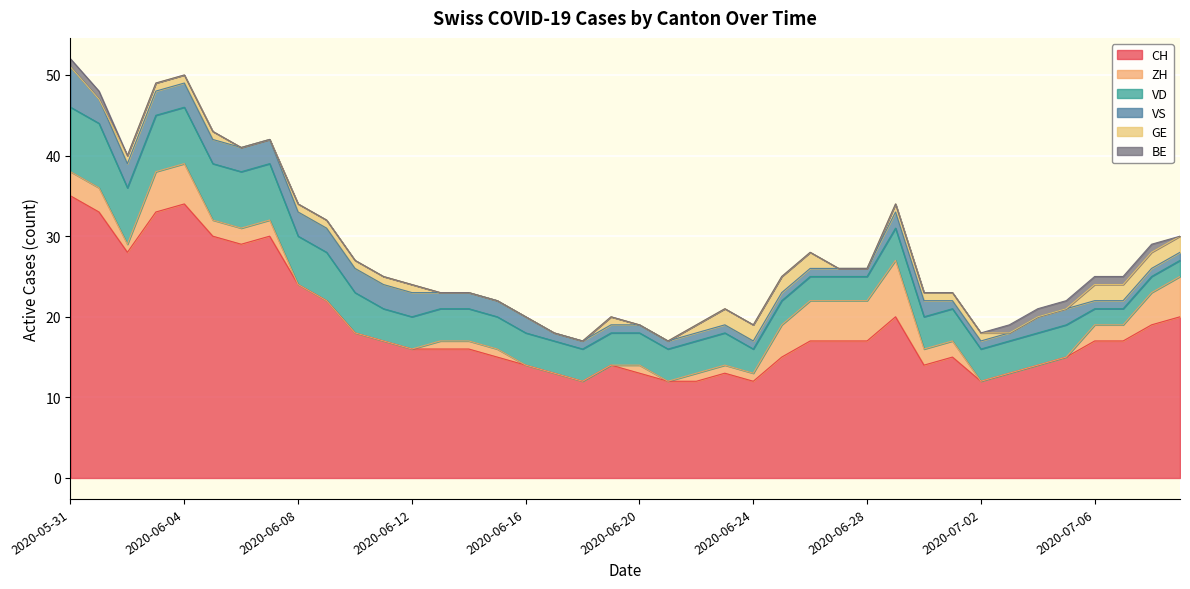

At how many categories does at least one series exceed 7?

40